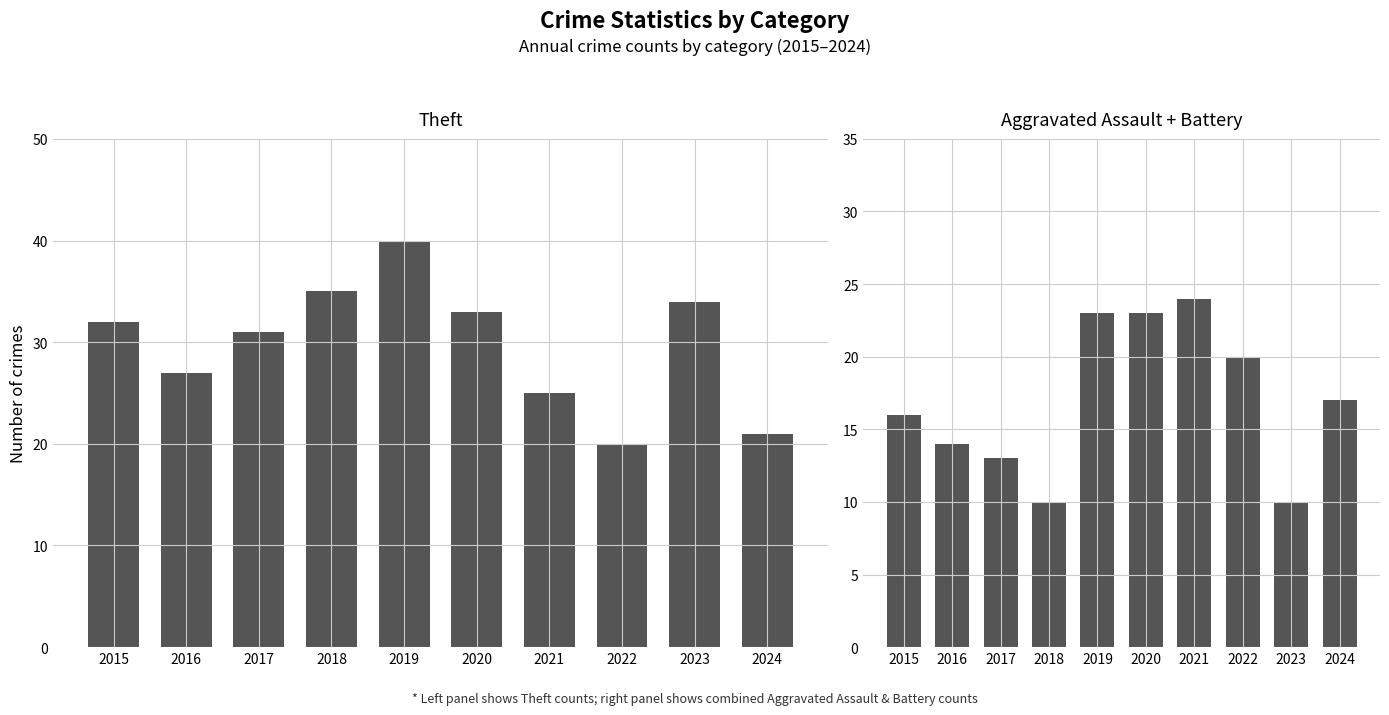

What is the value of the Theft bar at the 5th from the left?

40